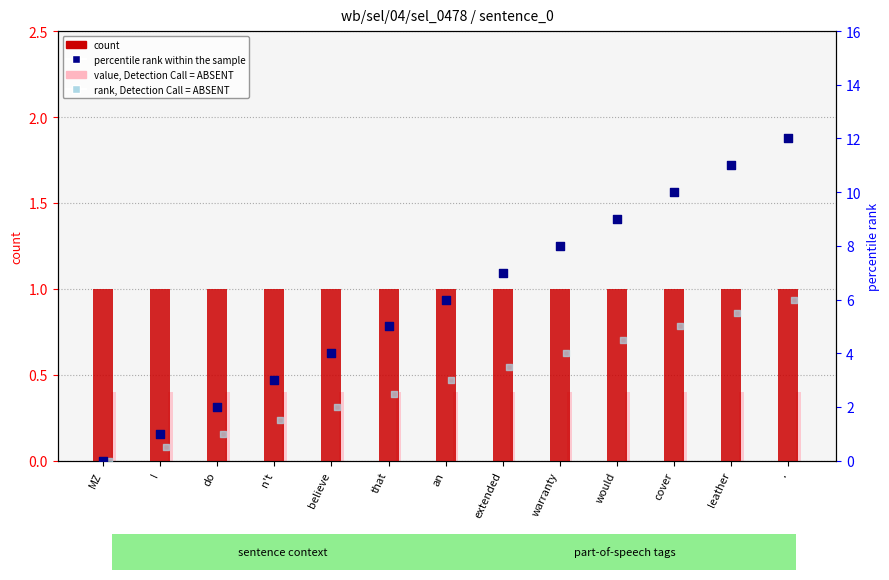

What is the total value across all series at an?

10.4